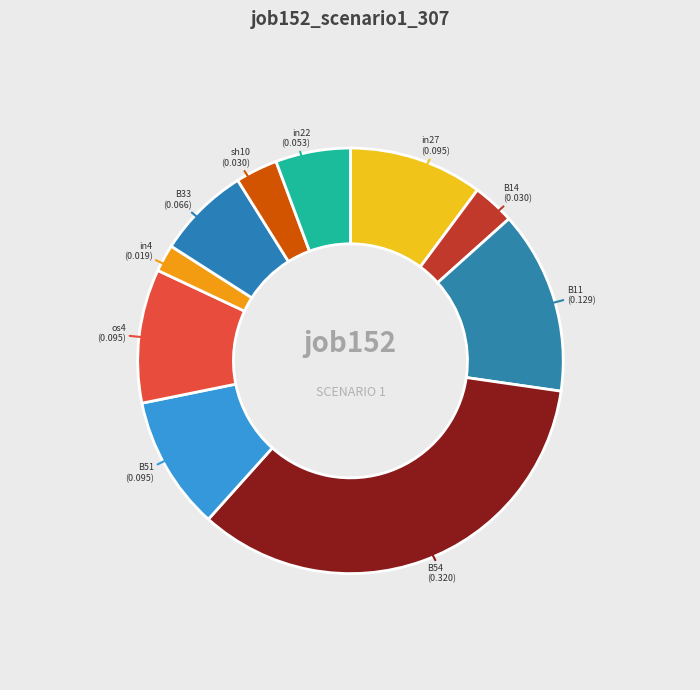

Is there a majority slice in this chart?

No